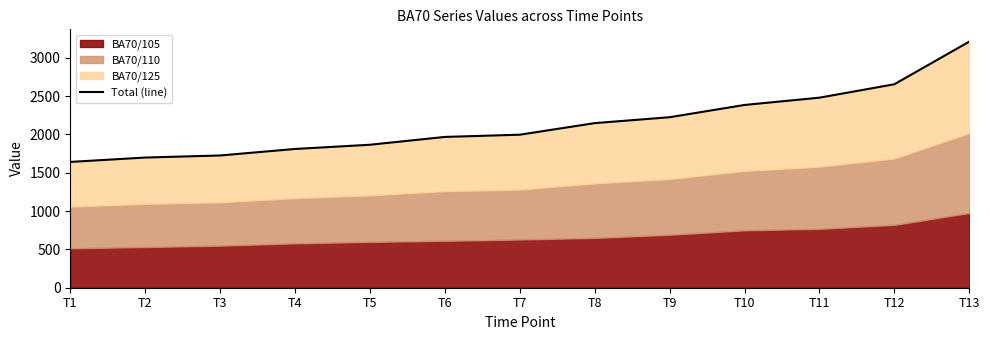

Which label corresponds to the smallest value in the chart?

T1